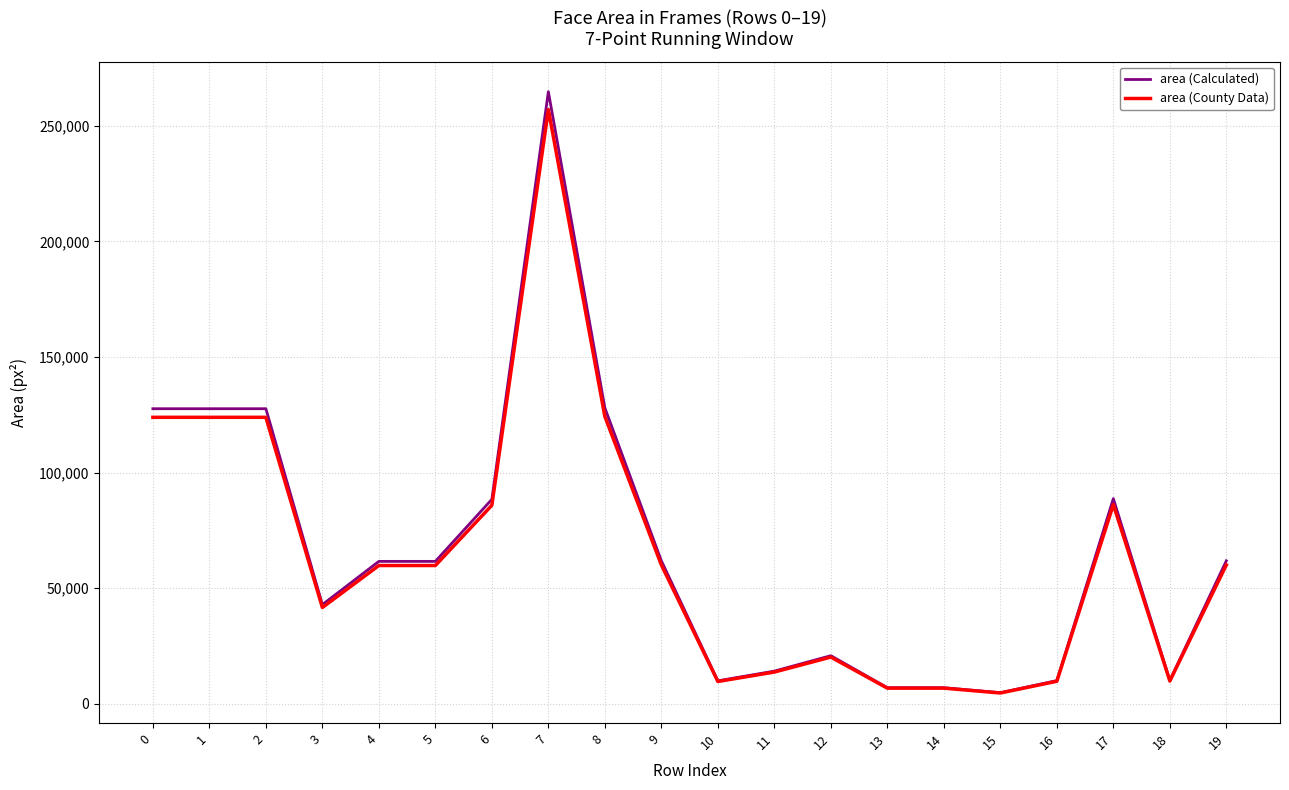

What is the spread (max minus min) of values at 17?

2584.3